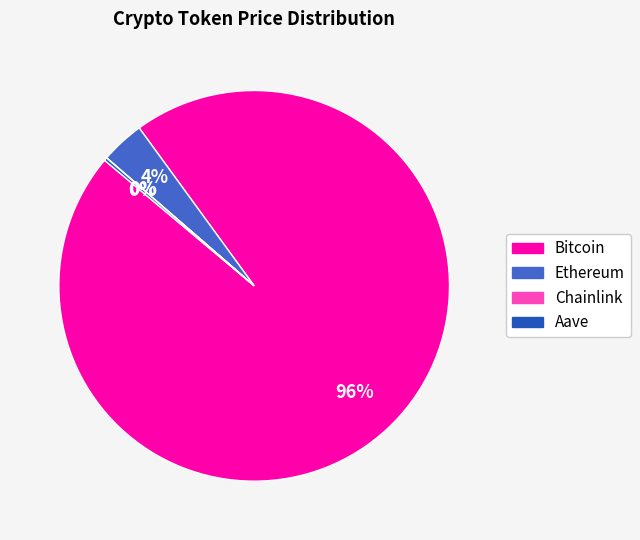

Which slice represents more than half of the pie?

Bitcoin